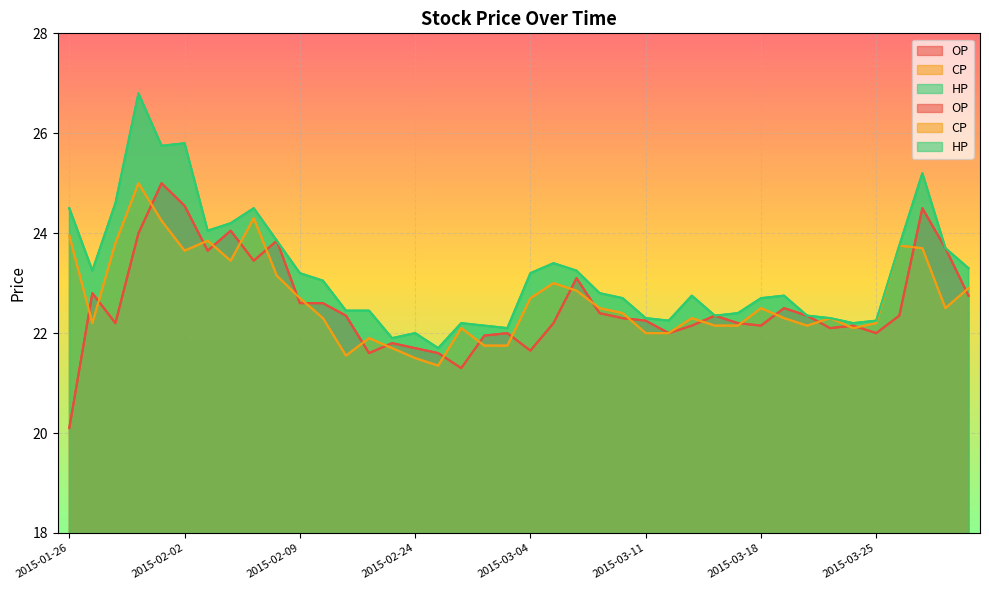

What is the label of the 30th point from the right?

2015-02-09